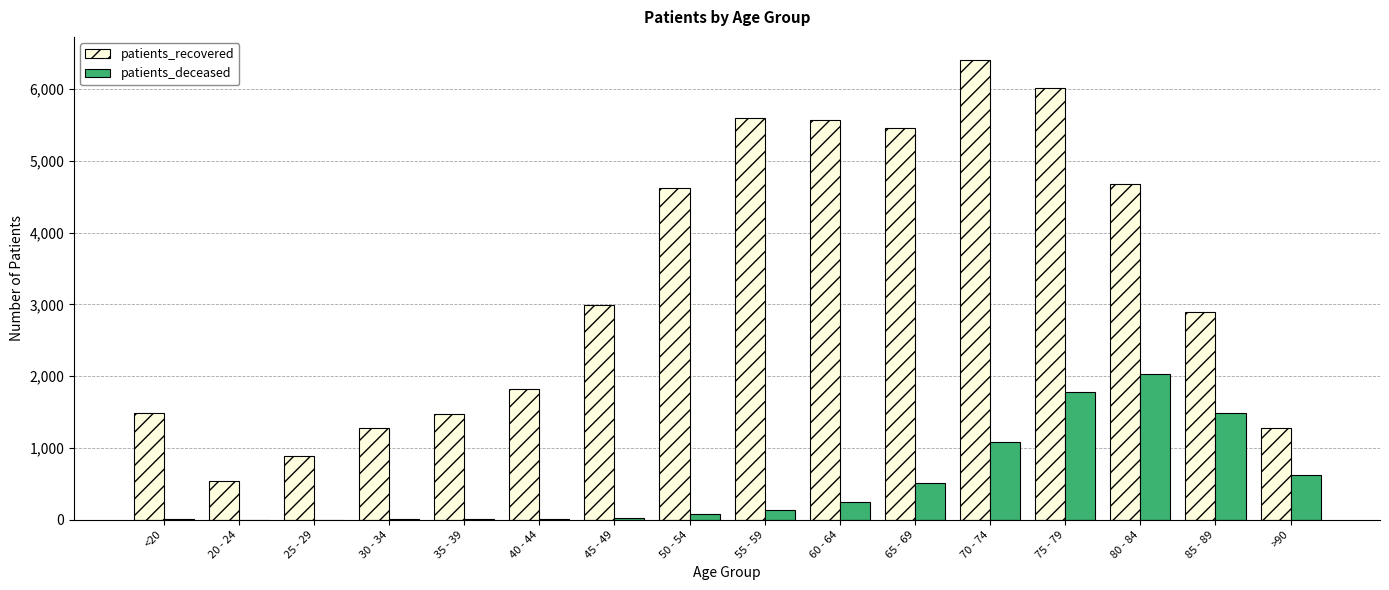

Between 35 - 39 and 55 - 59, which series saw the biggest shift?

patients_recovered